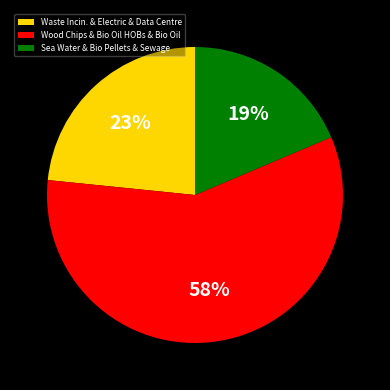

How many segments does this pie chart have?

3